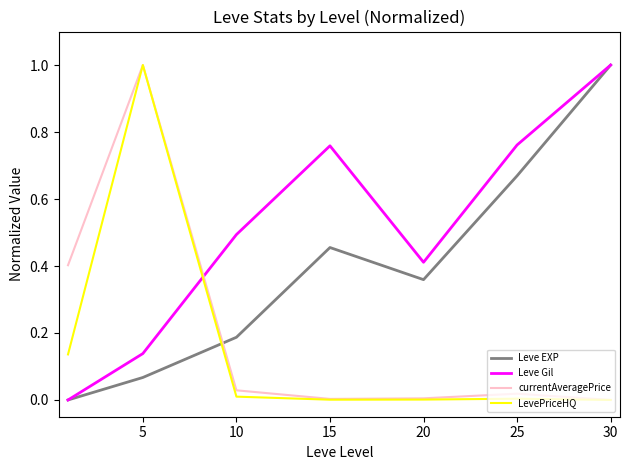

Which series has the largest total across all categories?

Leve Gil